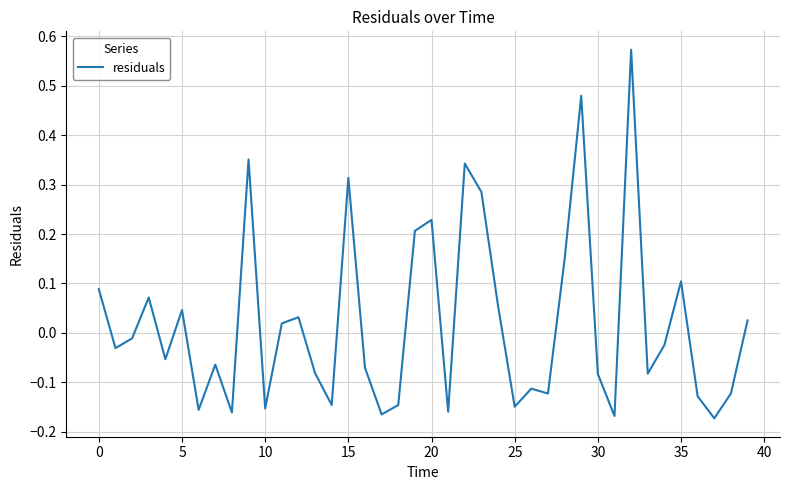

How many values are above zero?

17